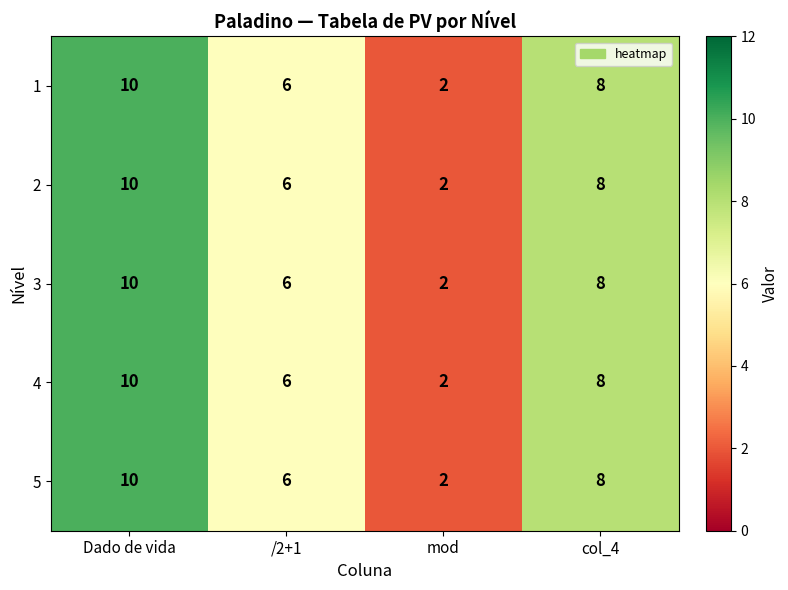

What is the sum of all 5 values?

26